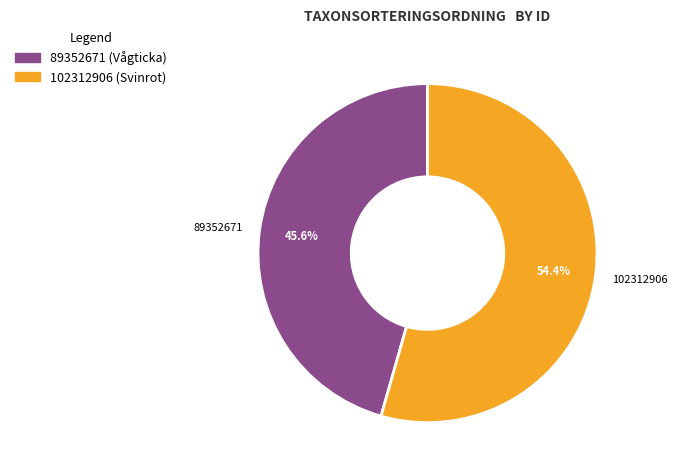

True or false: 102312906 accounts for 61% of the total.

False